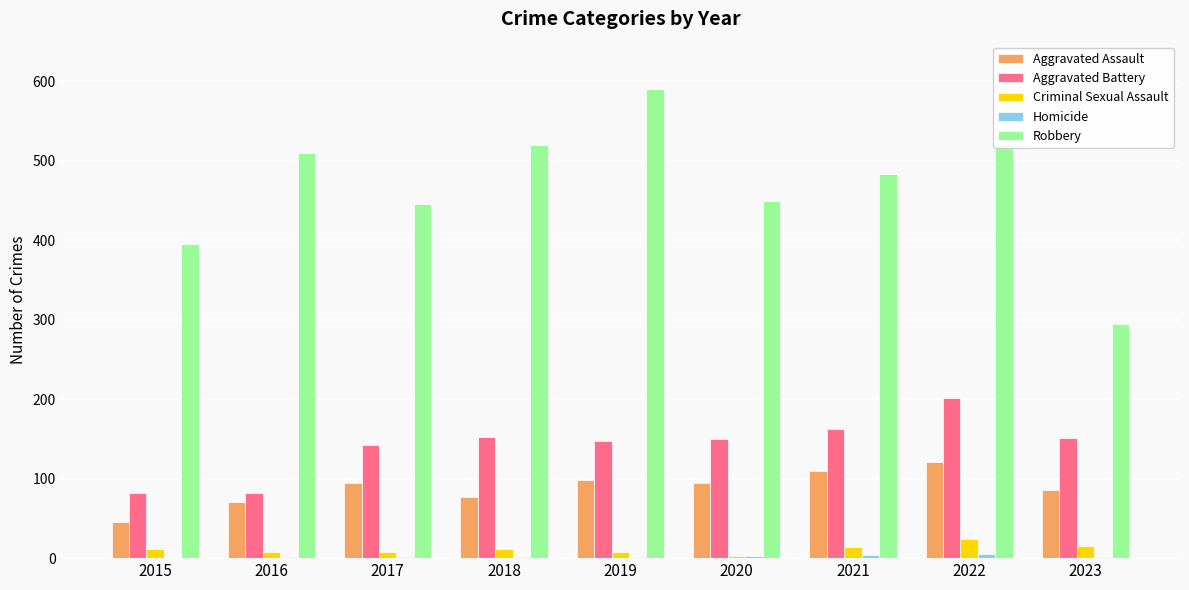

Are the bars grouped side by side (vs. stacked)?

Yes